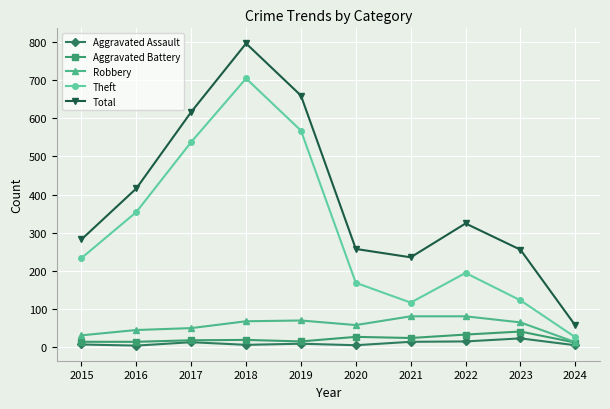

Which category has the lowest value in the Theft series?

2024